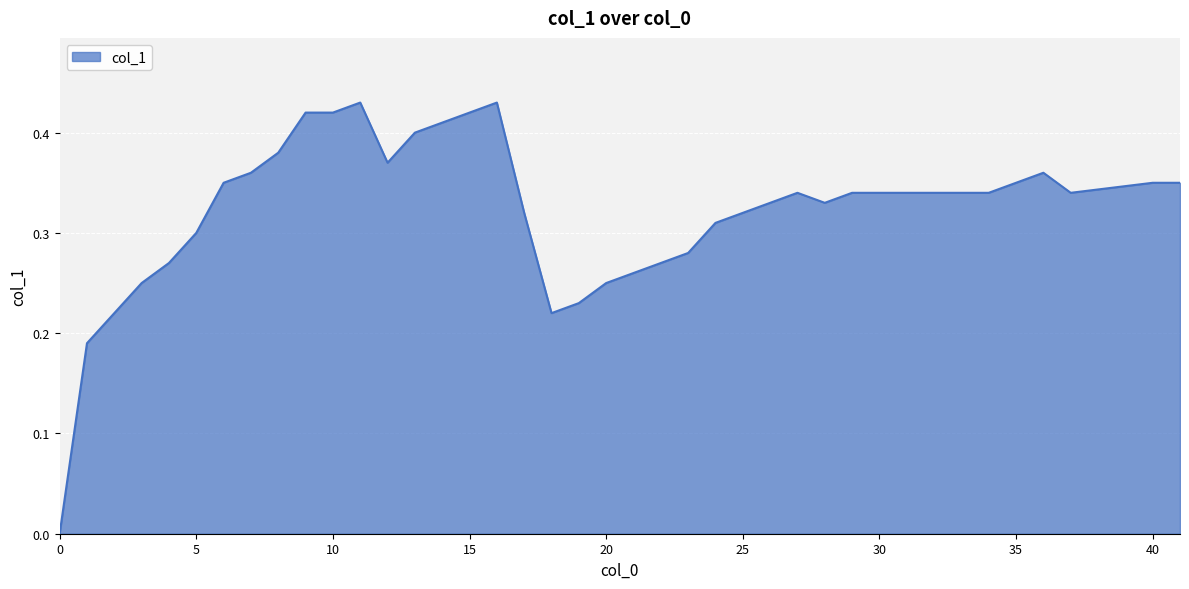

Does the chart display data point markers on the line(s)?

No